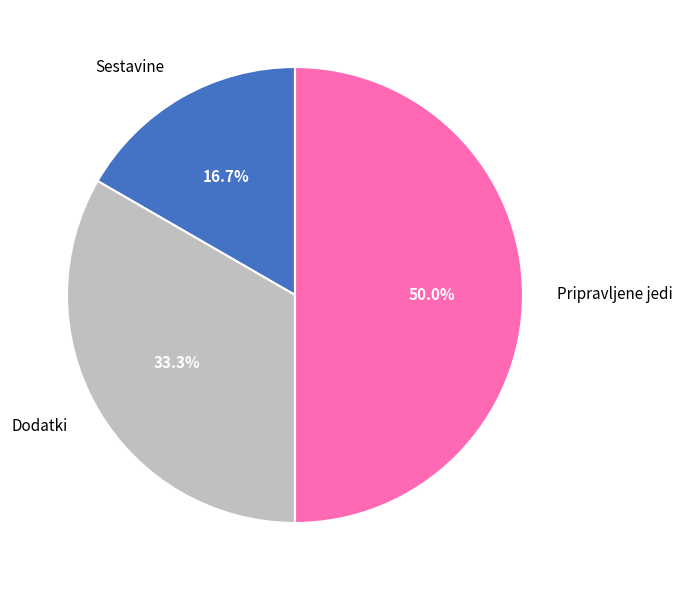

Is Dodatki the majority of the pie?

No